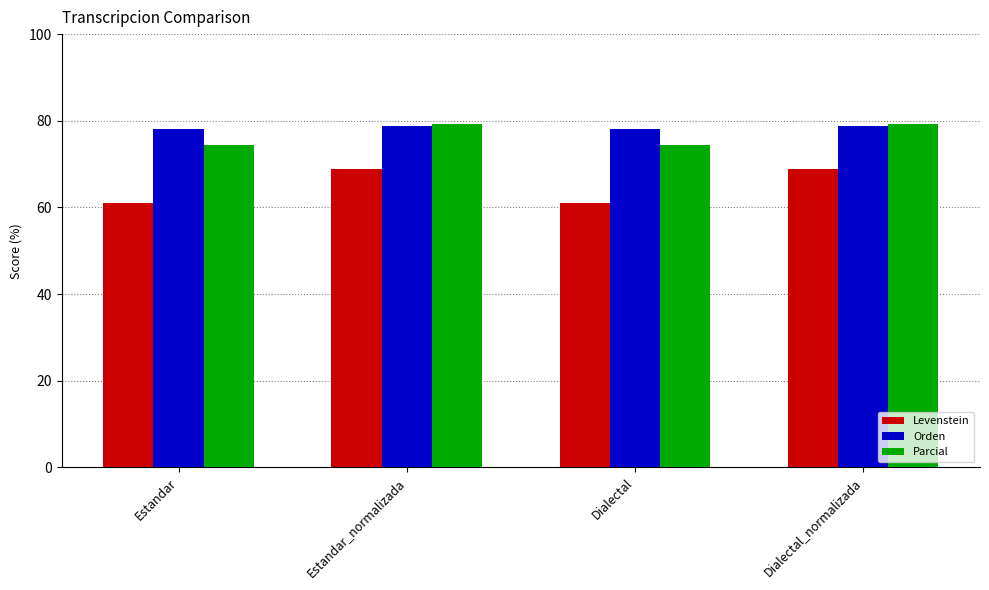

What is the smallest value displayed?

61.1